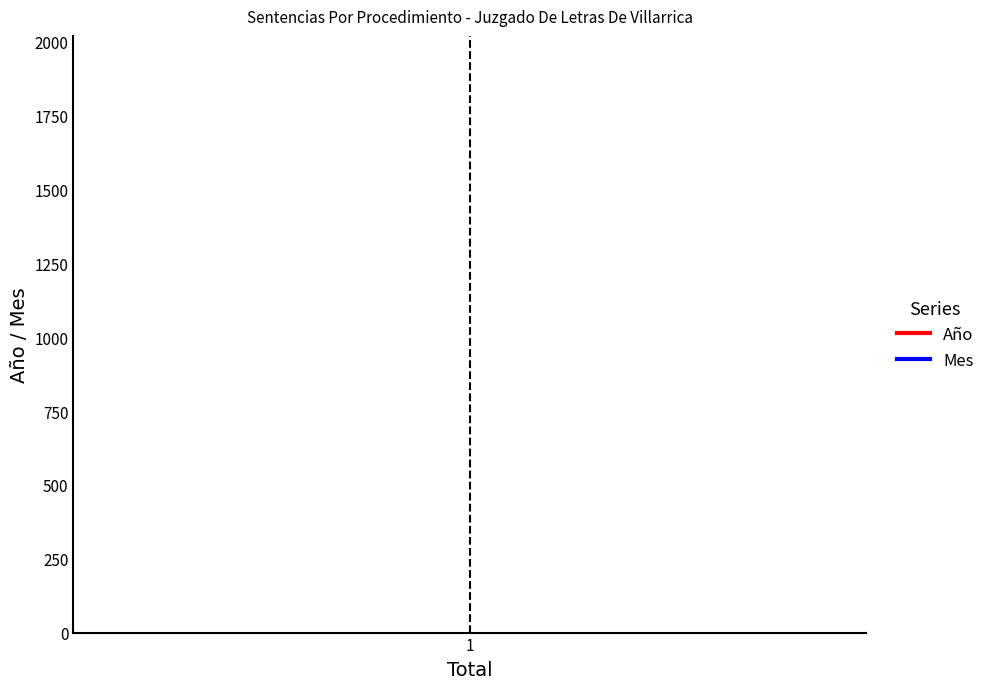

Read the Año value at 1.

2018